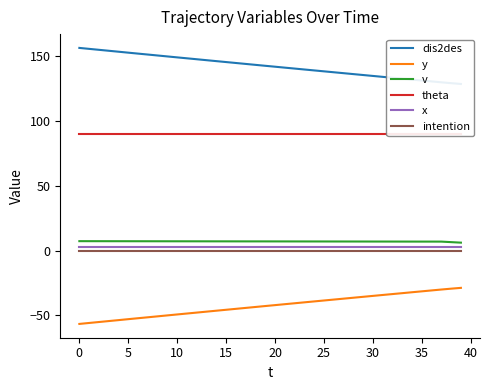

Between 38 and 23, which is larger?

23